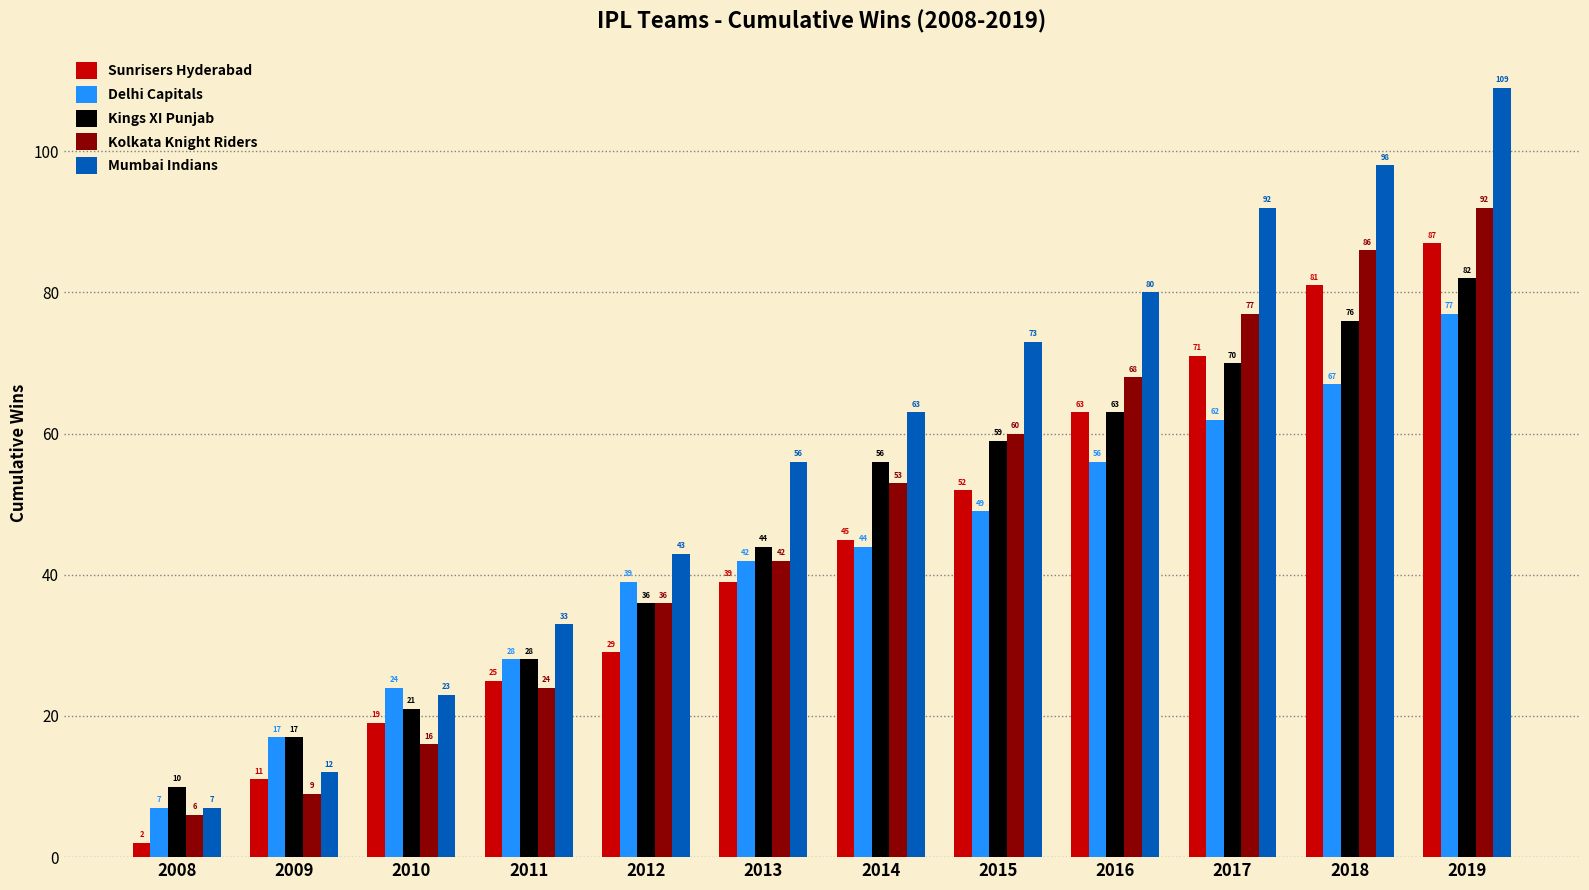

The Mumbai Indians series shows 43 at 2012. True or false?

True